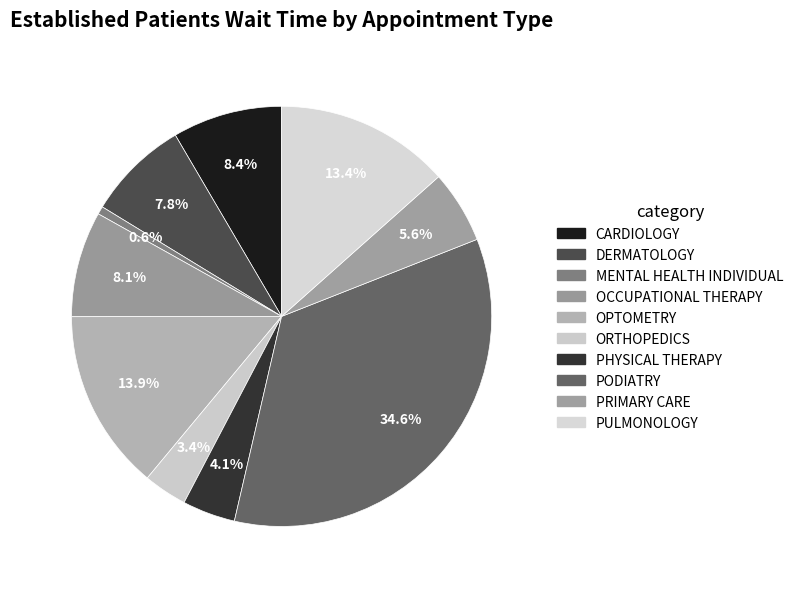

How much of the chart is everything except CARDIOLOGY?

91.6%